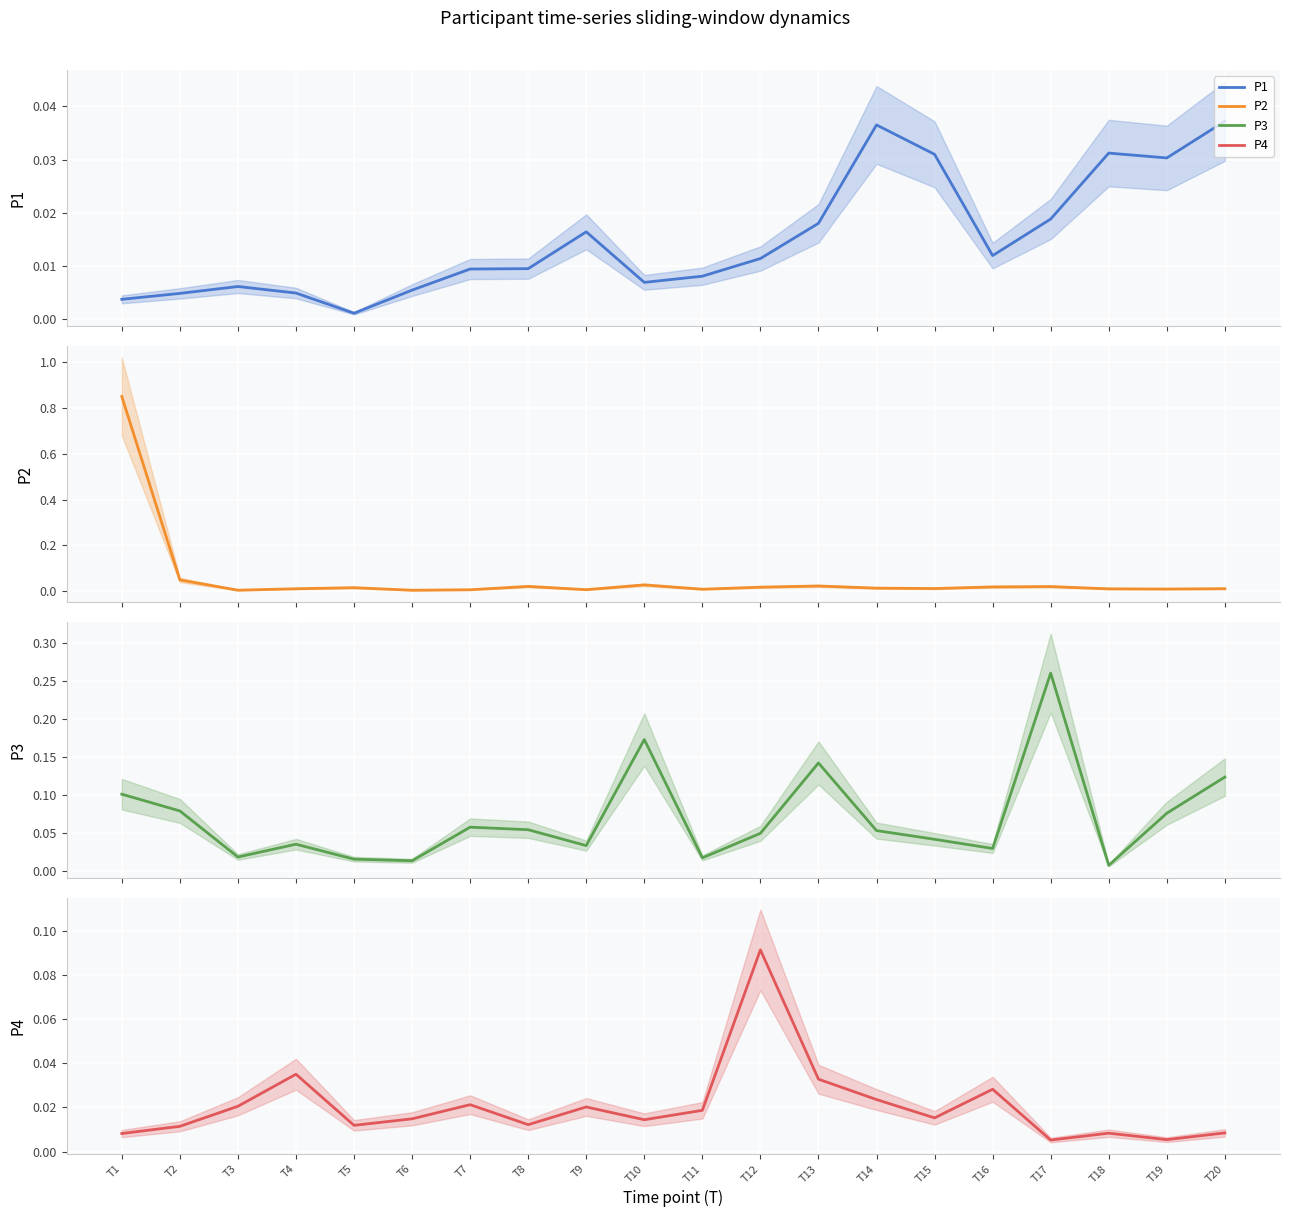

What are all the series names shown in the legend?

P1, P2, P3, P4